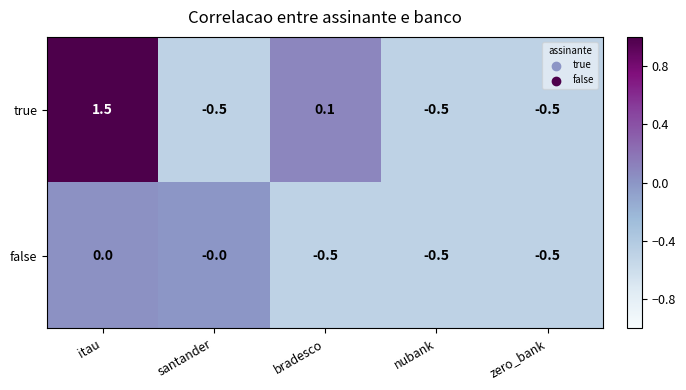

Where is true nearest to the value 0?

bradesco